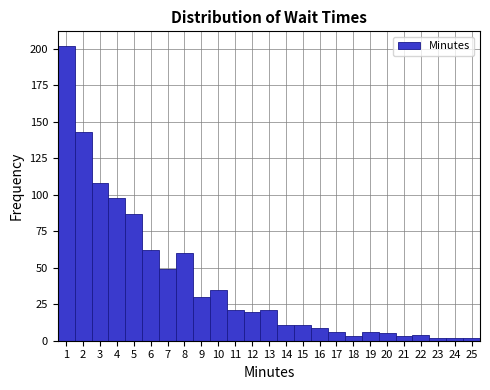

Reading left to right, transcribe this chart: for each bar, give the range it covers on the x-axis and its height. The values are not printed on the chart, so give them approximately, as read against the axis.

0.5 to 1.5: 200
1.5 to 2.5: 145
2.5 to 3.5: 110
3.5 to 4.5: 100
4.5 to 5.5: 85
5.5 to 6.5: 60
6.5 to 7.5: 50
7.5 to 8.5: 60
8.5 to 9.5: 30
9.5 to 10.5: 35
10.5 to 11.5: 20
11.5 to 12.5: 20
12.5 to 13.5: 20
13.5 to 14.5: 10
14.5 to 15.5: 10
15.5 to 16.5: 10
16.5 to 17.5: 5
17.5 to 18.5: under 5
18.5 to 19.5: 5
19.5 to 20.5: 5
20.5 to 21.5: under 5
21.5 to 22.5: under 5
22.5 to 23.5: under 5
23.5 to 24.5: under 5
24.5 to 25.5: under 5